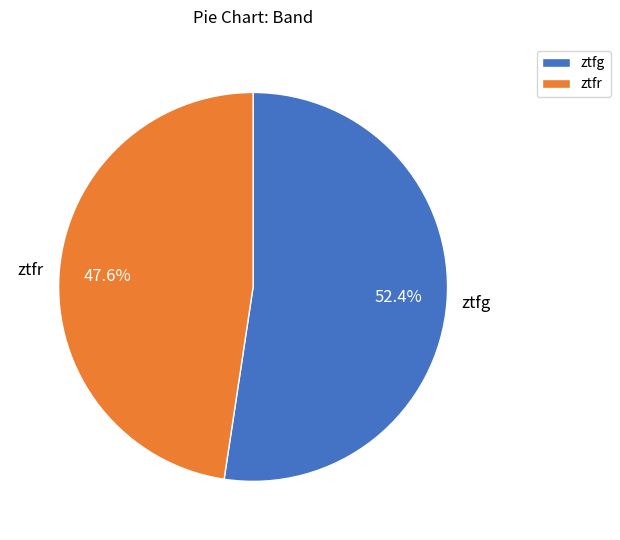

How many segments does this pie chart have?

2